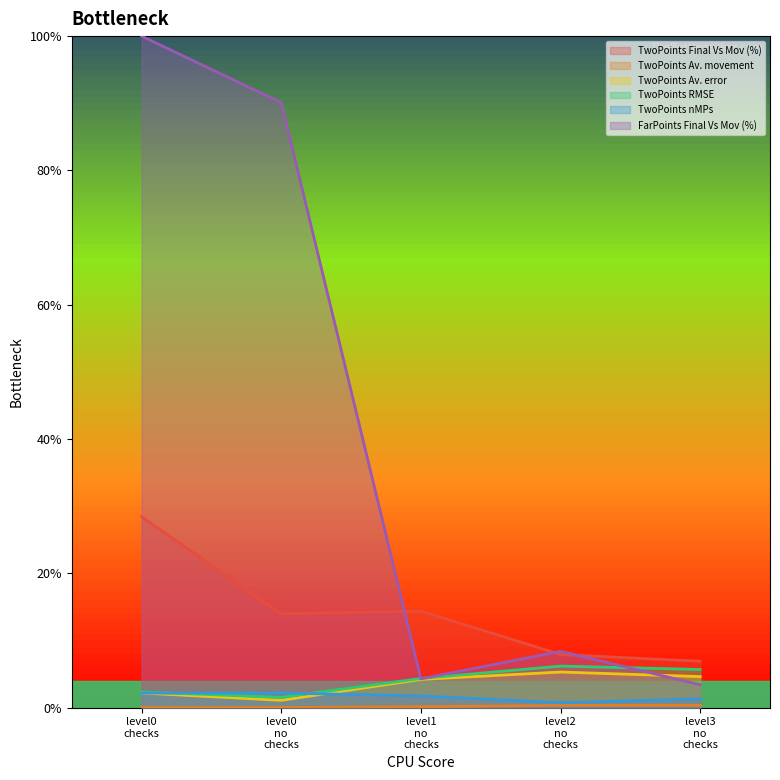

Between level0 checks and level1 no checks, which series saw the biggest shift?

FarPoints Final Vs Mov (%)